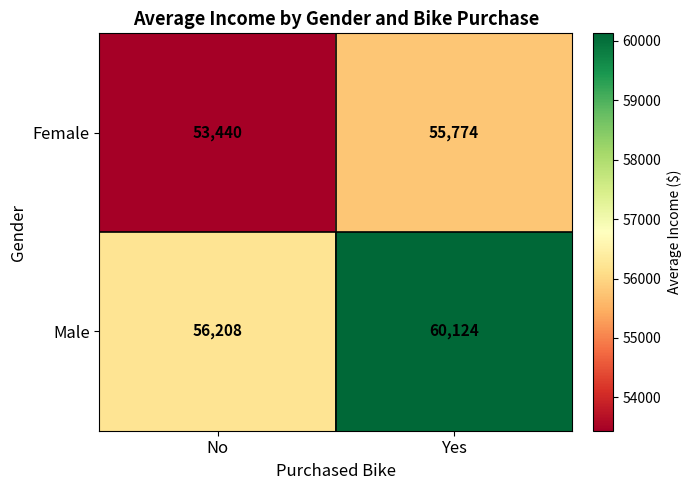

How many distinct data groups are displayed?

2